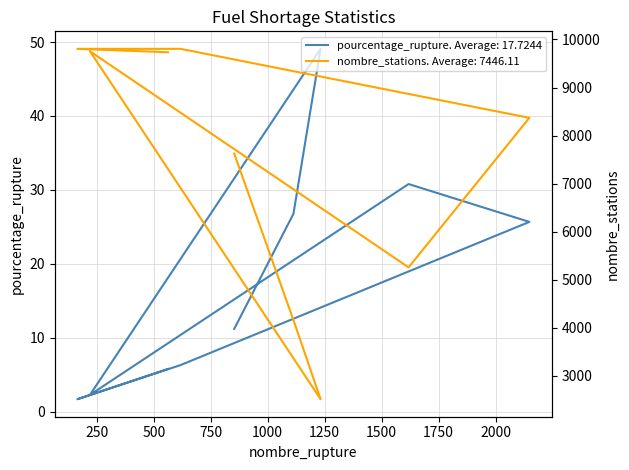

True or false: pourcentage_rupture and nombre_stations cross at least once.

False